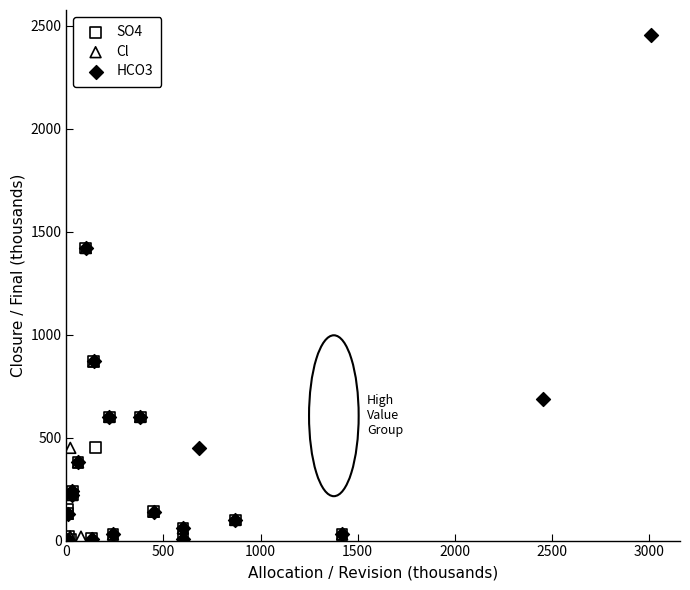

Which series has the largest Y range (max minus min)?

HCO3